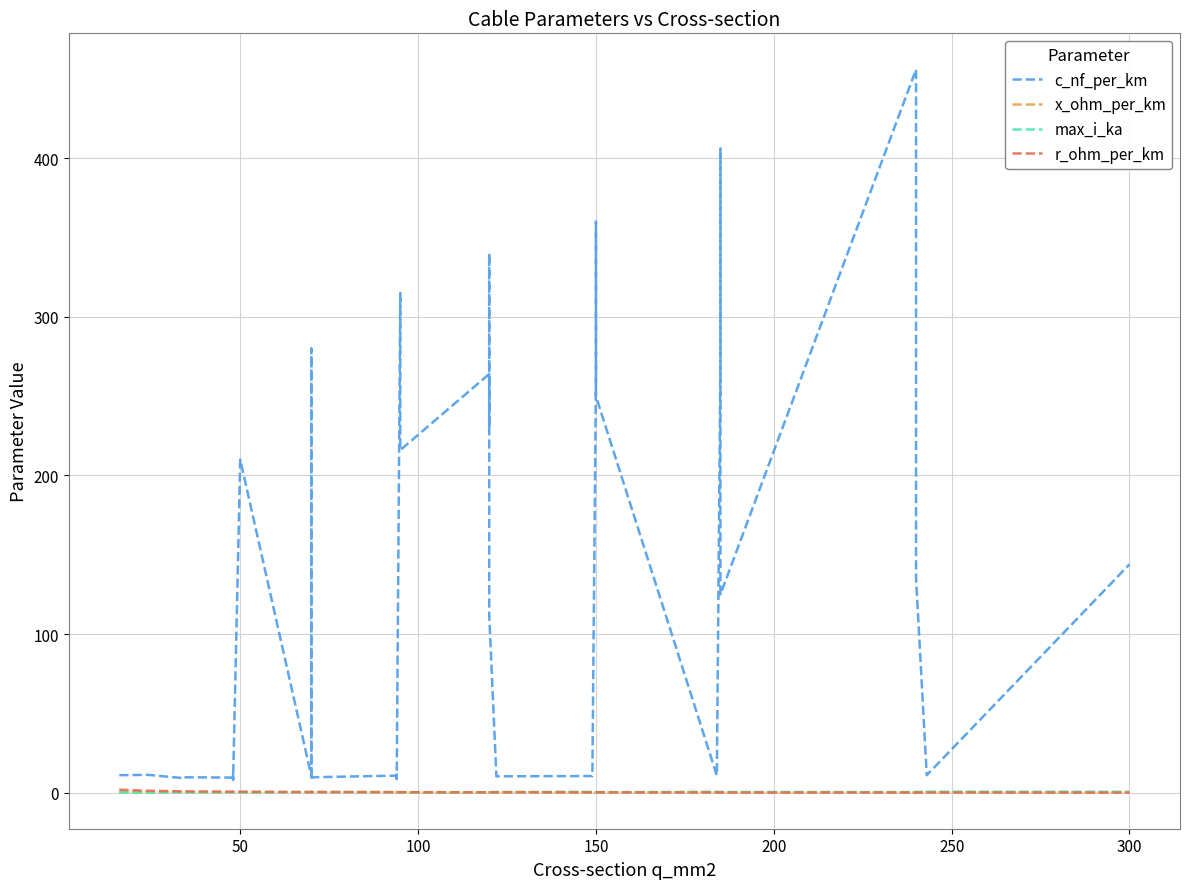

How many interior local valleys does the r_ohm_per_km series have?

6